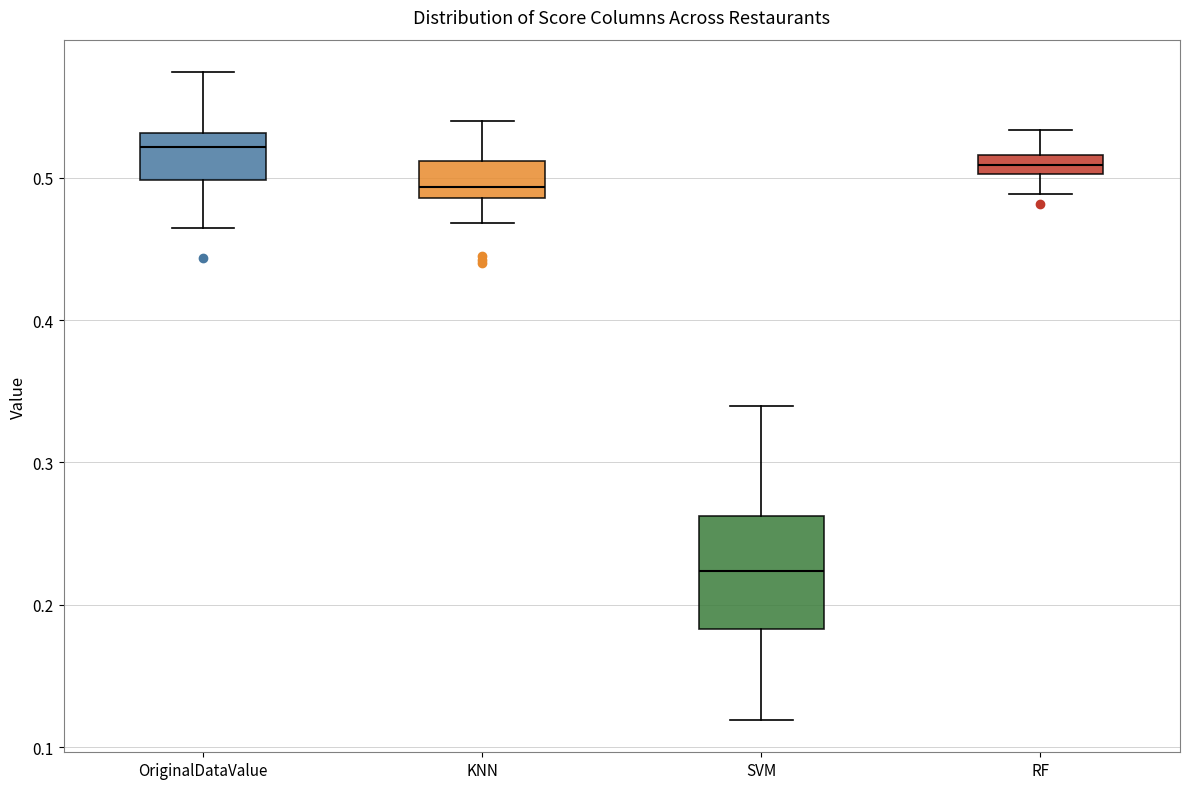

Which box has the highest median line?

OriginalDataValue